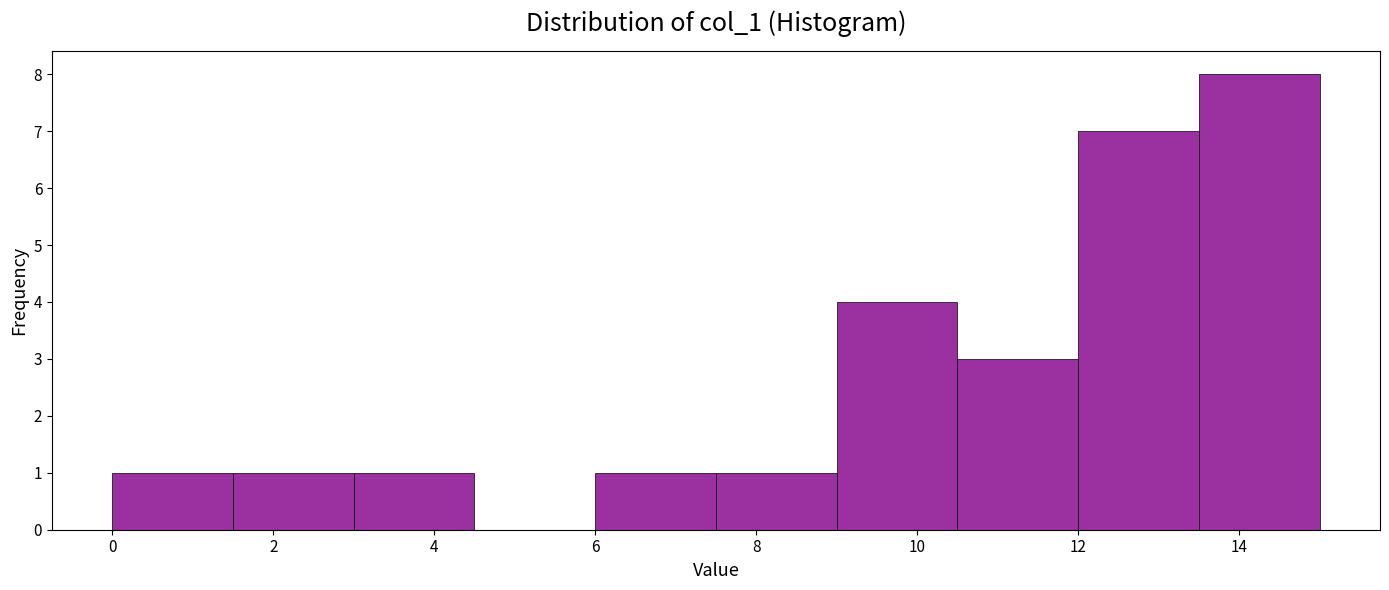

How tall is the bar that spans 7.5 to 9.0 on the x-axis? Neither the bar edges nor the heights are printed on the chart, so give them approximately, as read against the axes.

1